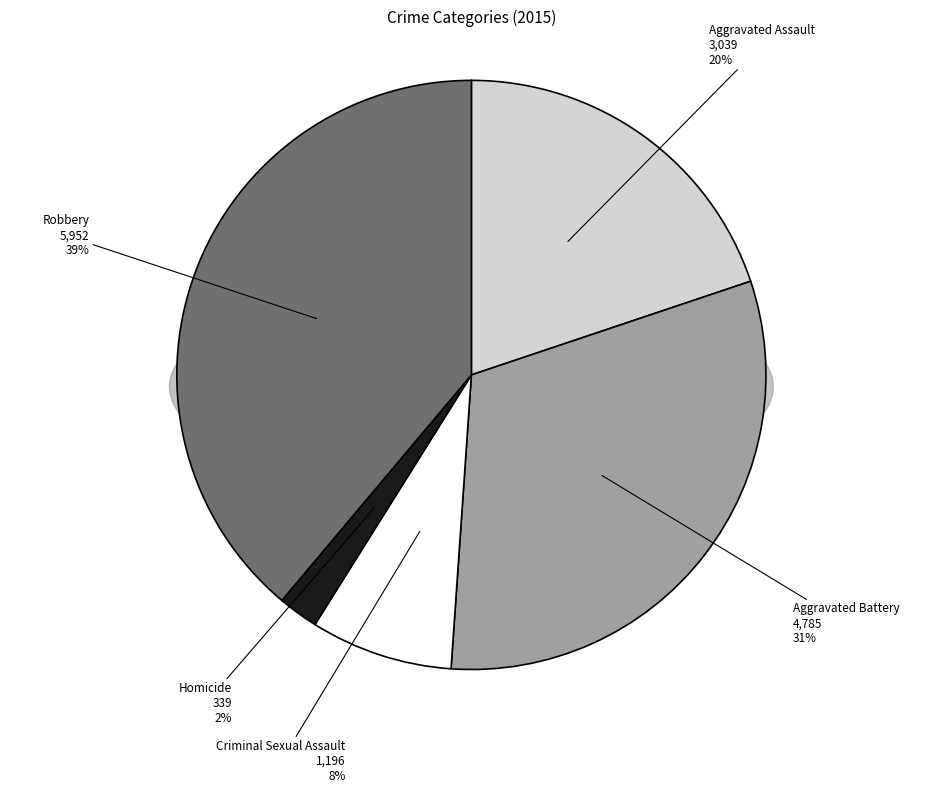

Is Robbery the majority of the pie?

No